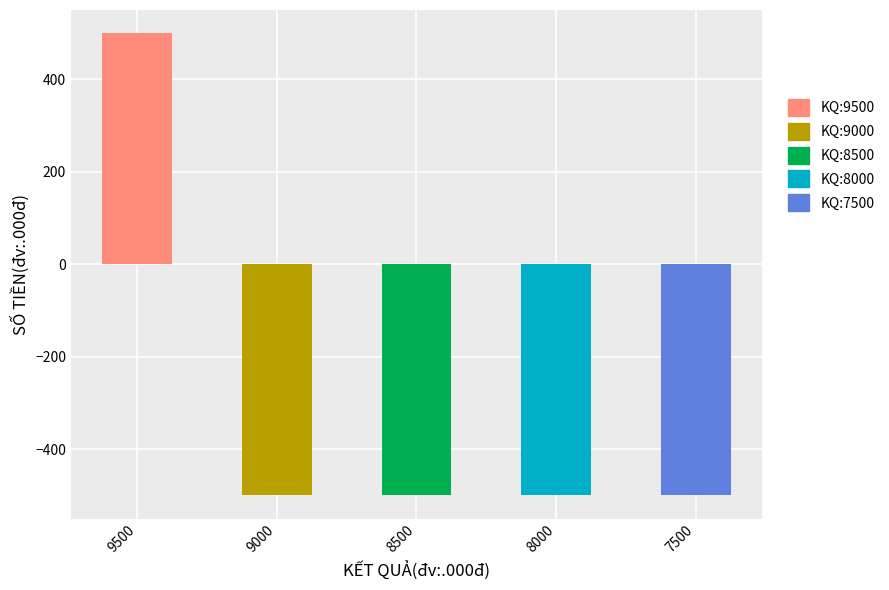

What is the greatest value displayed?

500